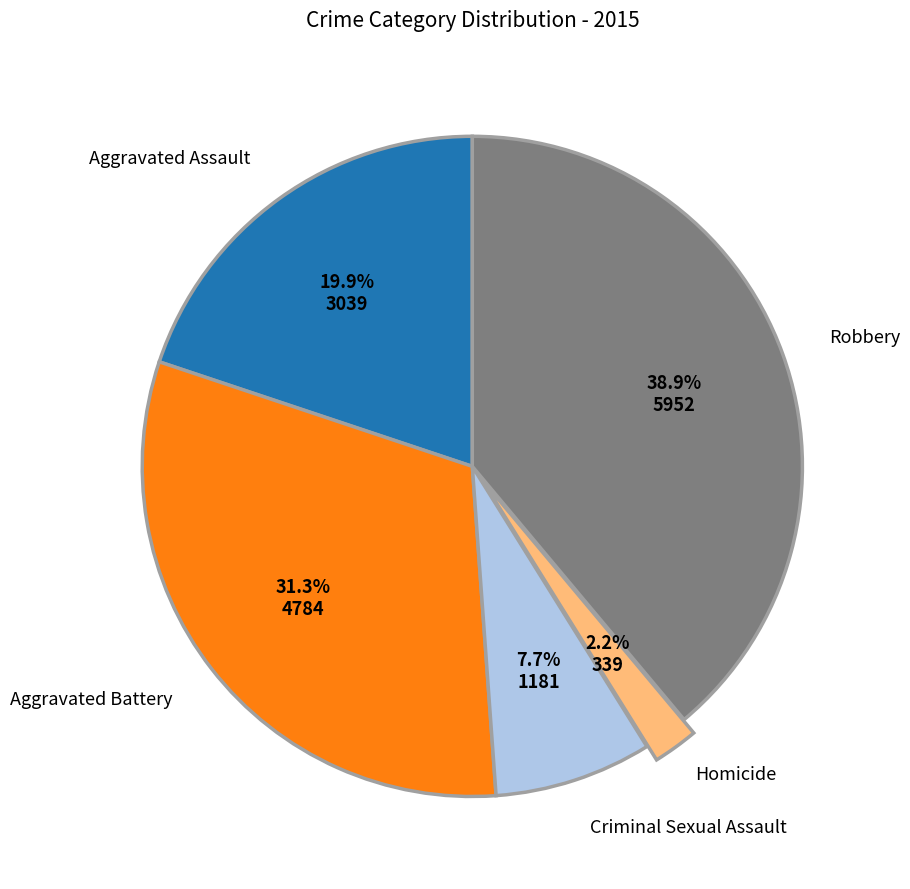

Is there a majority slice in this chart?

No